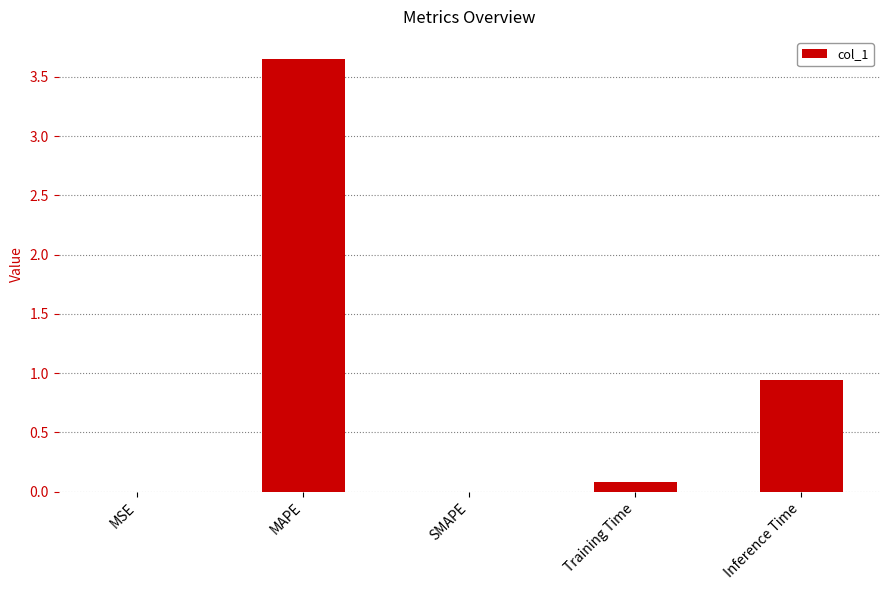

The value at Training Time is 0.1. True or false?

True